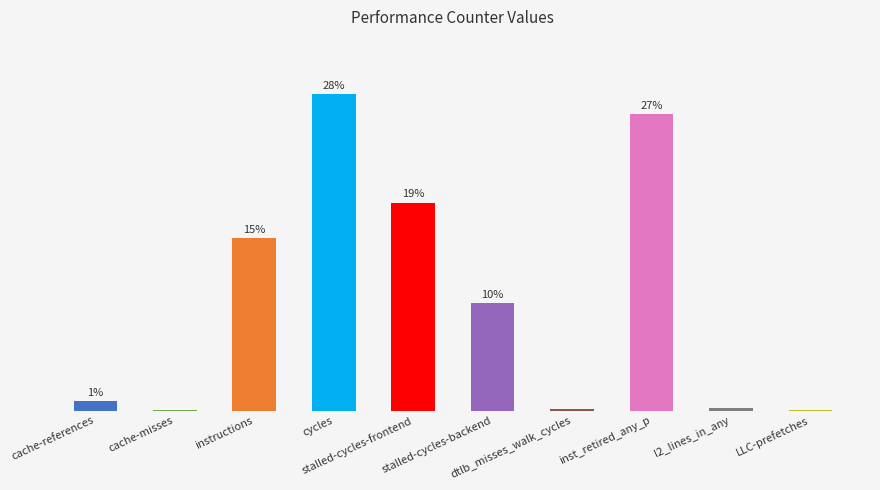

The value at dtlb_misses_walk_cycles is 0.2. True or false?

False